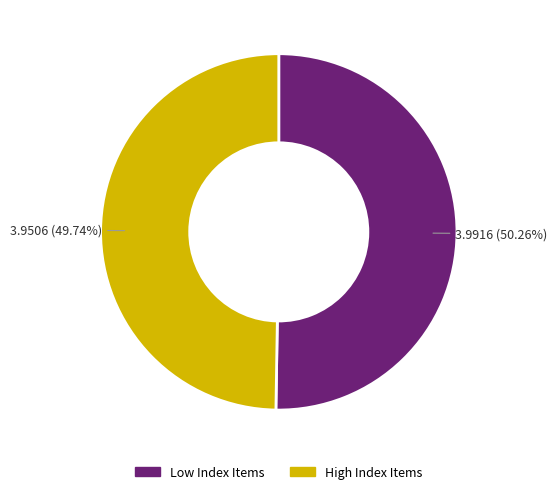

Is there a majority slice in this chart?

Yes